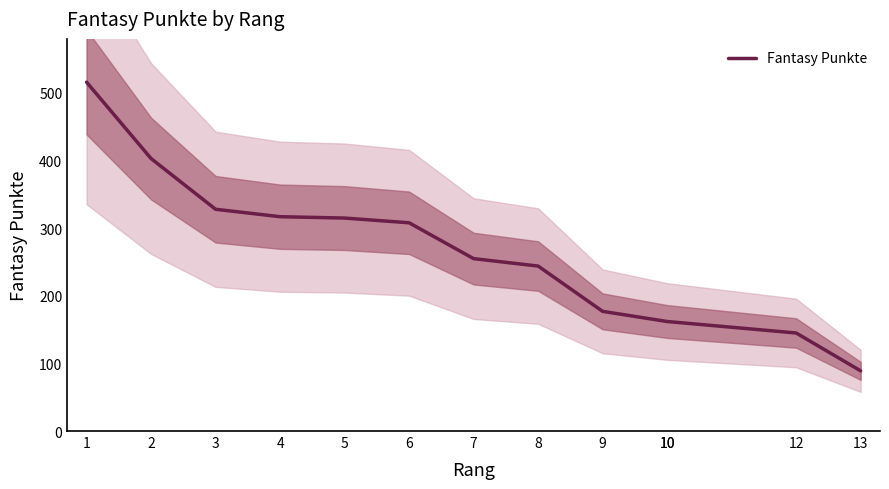

Between 12 and 13, which is larger?

12